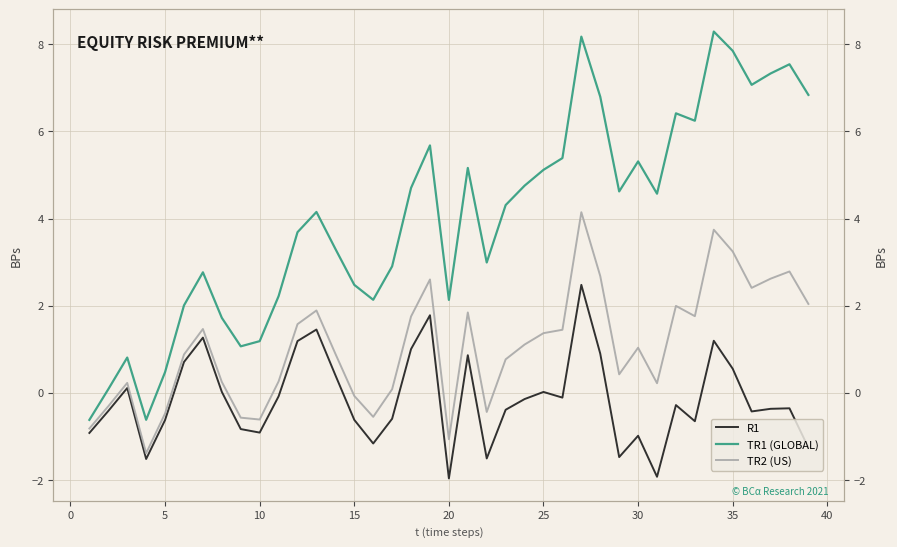

What is the maximum value shown in the chart?

8.3